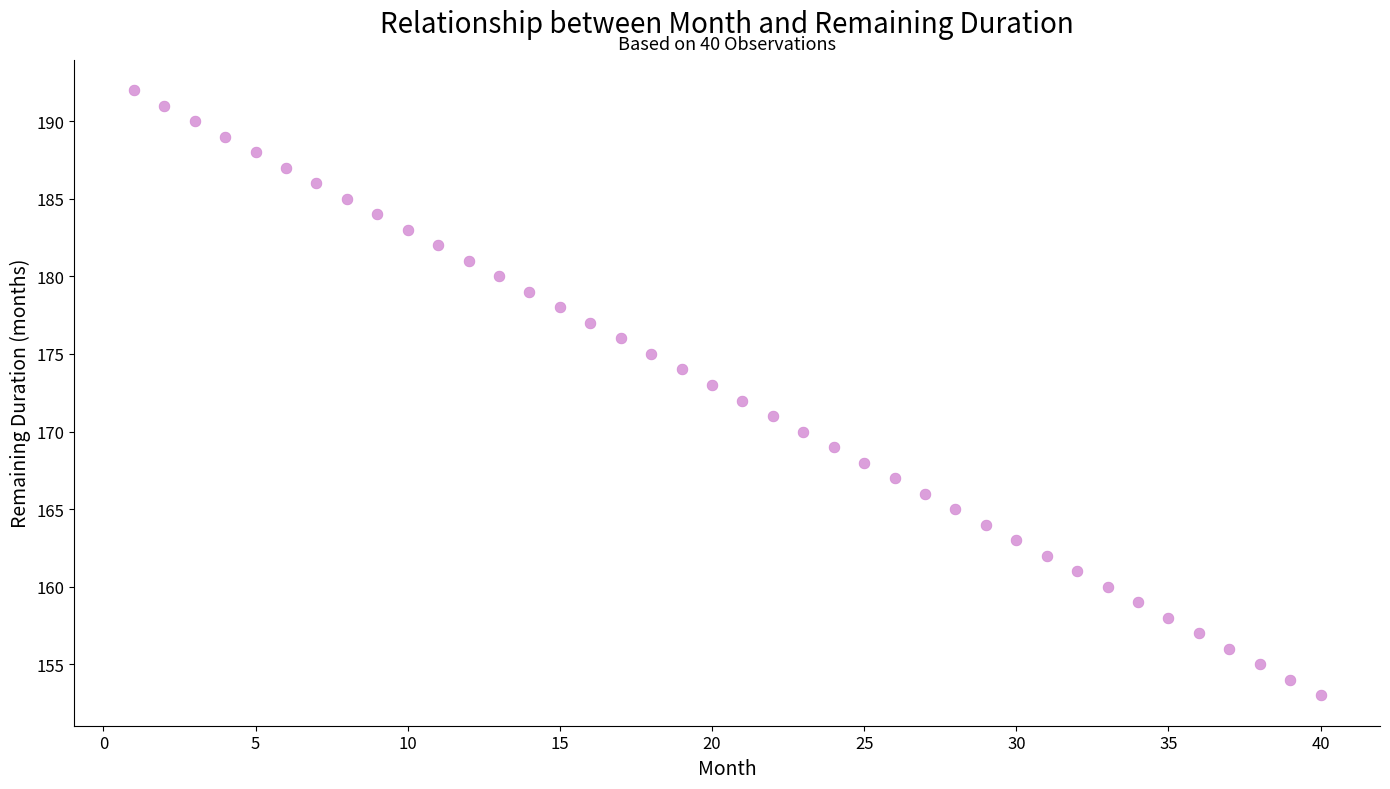

What is the range of X values (max minus min)?

39